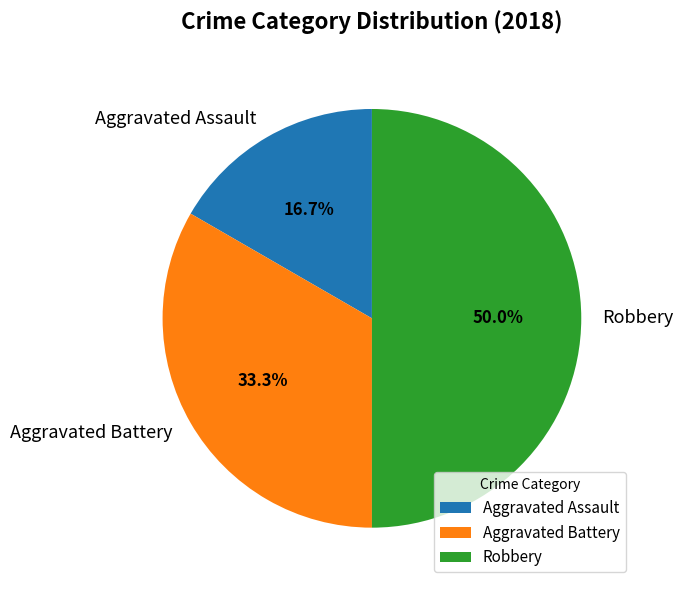

Which slice is the largest?

Robbery